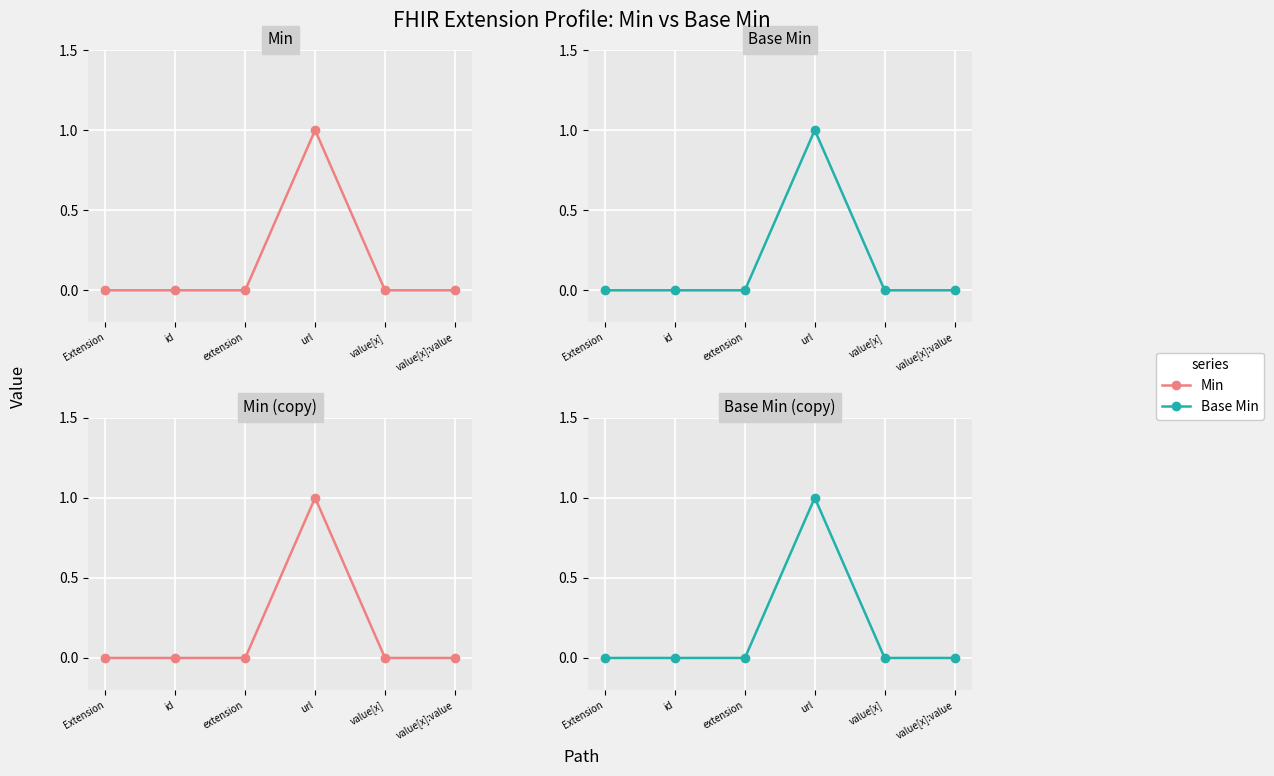

Rank the categories by Base Min value from lowest to highest.

Extension, id, extension, value[x], value[x]:value, url